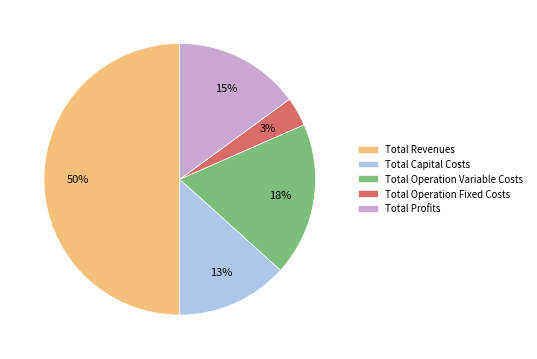

What percentage is the Total Operation Fixed Costs slice, to the nearest percent?

3%